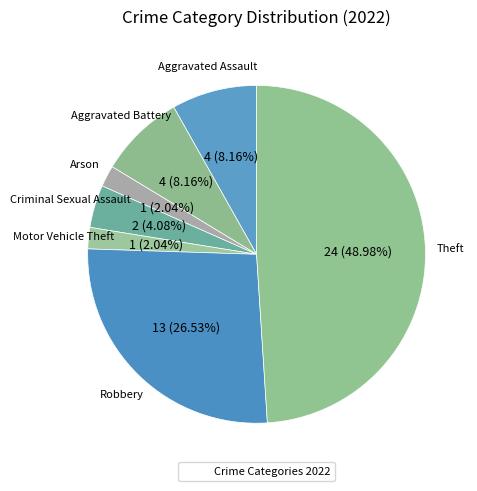

How many slices are in this pie chart?

7